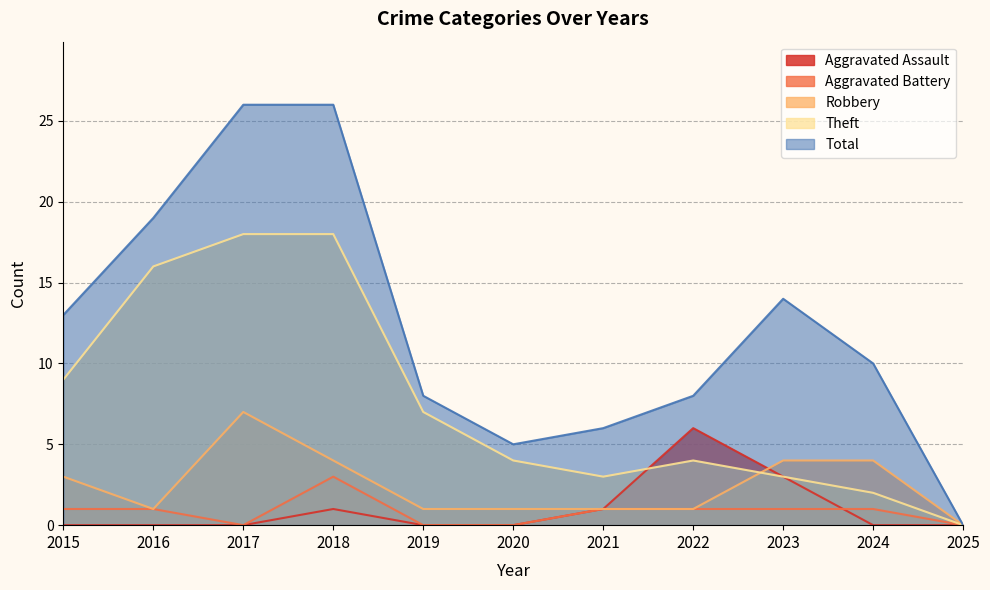

Does the chart have visible grid lines?

Yes